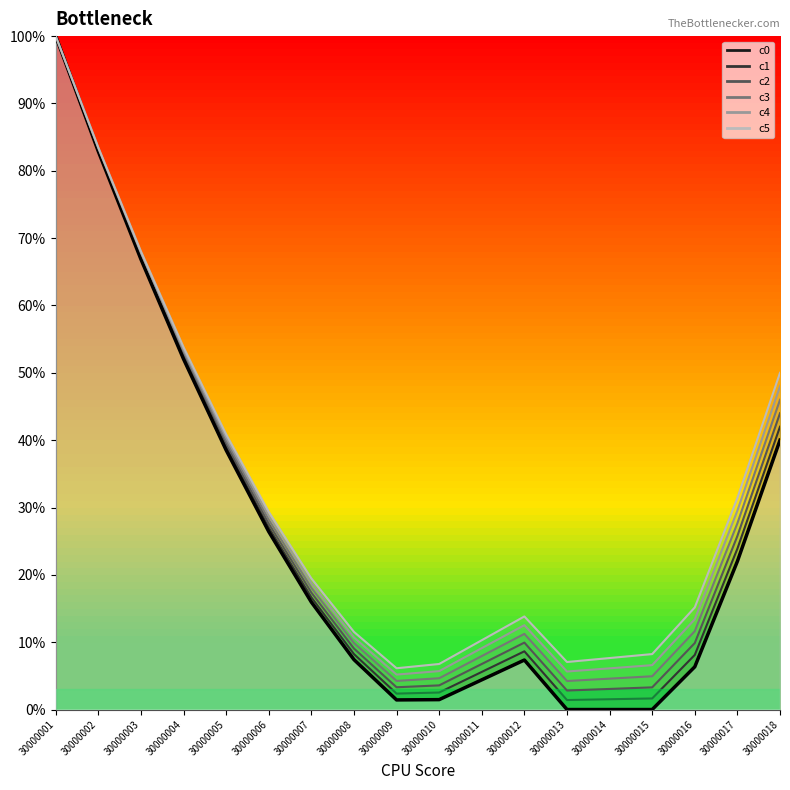

At which label does the data first exceed 15?

30000001